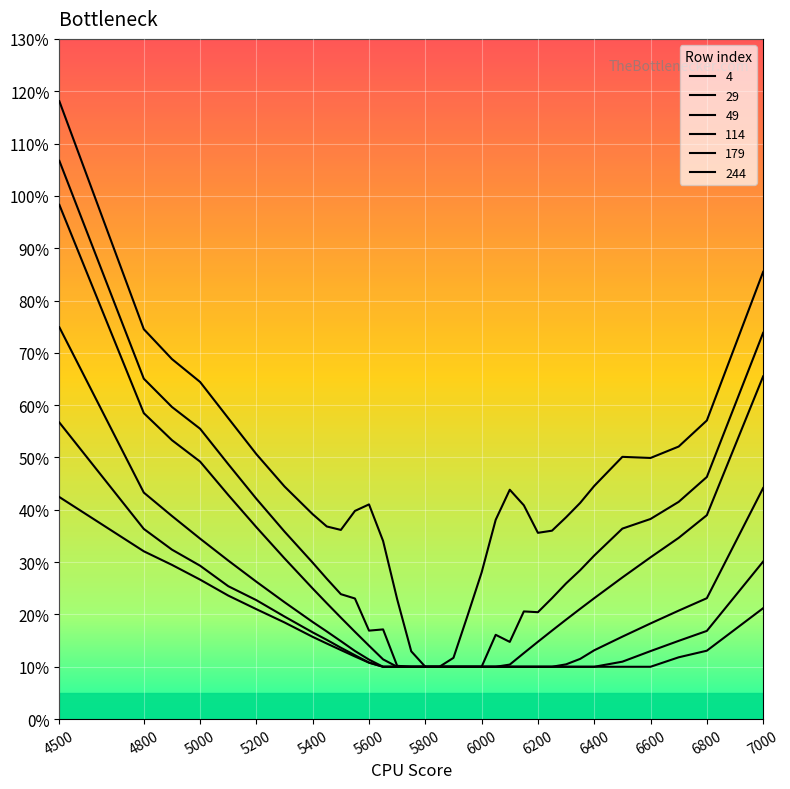

True or false: 244 and 4 intersect in this chart.

False